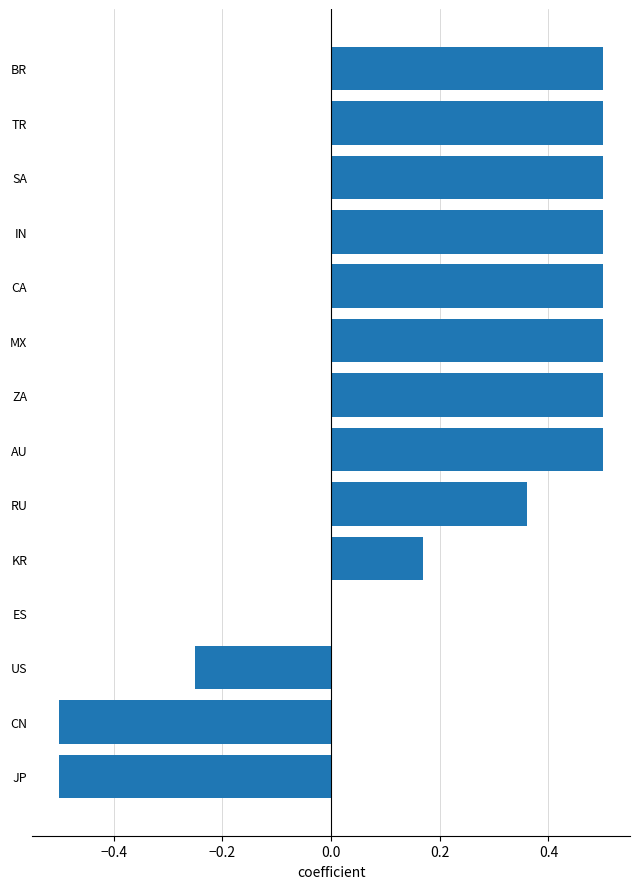

What is the approximate value at IN?

0.5